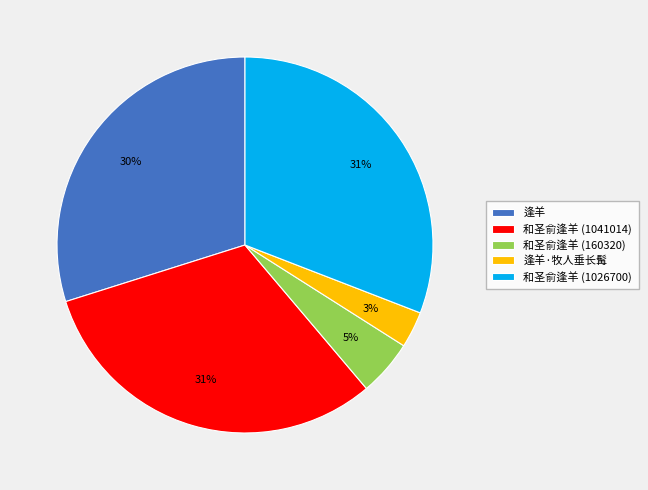

To the nearest percent, what portion does 逢羊·牧人垂长髯 represent?

3%